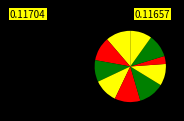

Is there a majority slice in this chart?

No